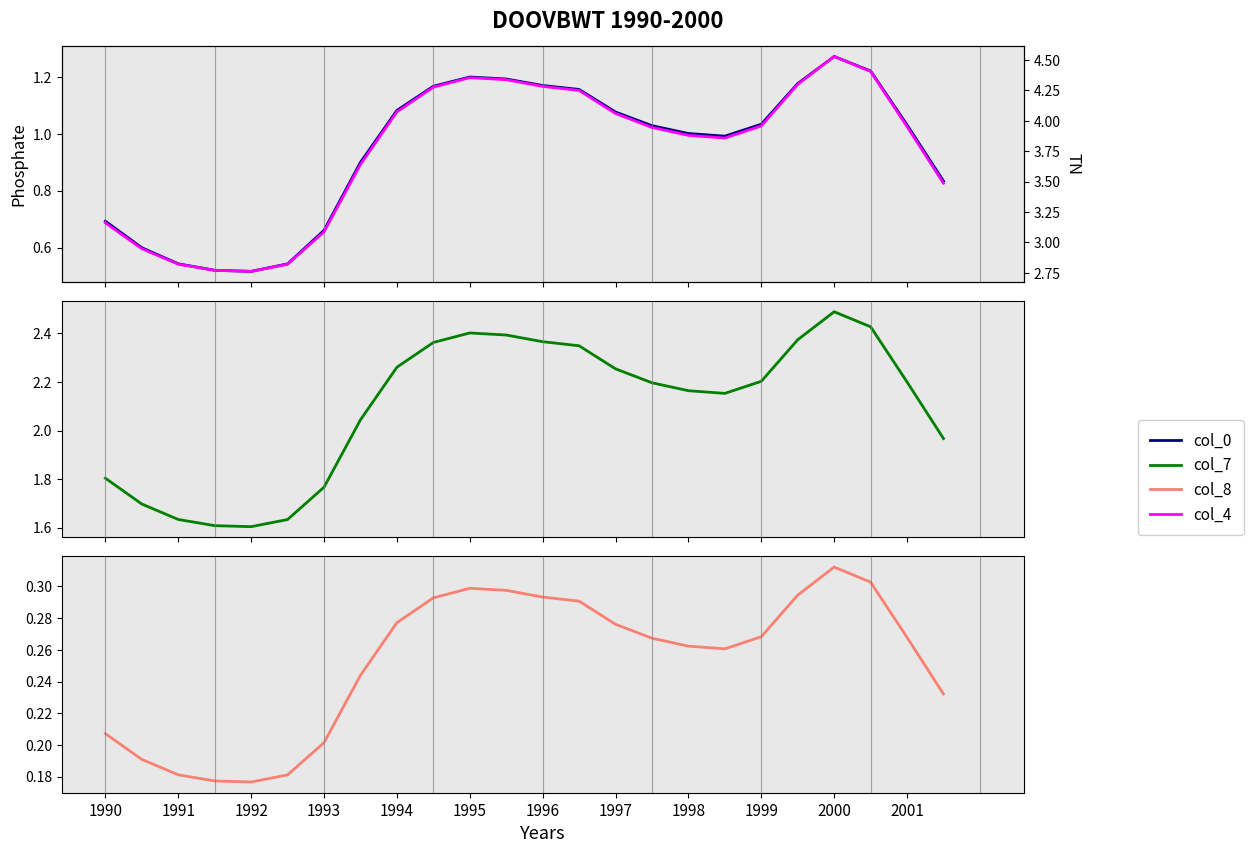

Reading left to right, what are all the values shown in this chart?

col_0: 0.7	0.6	0.5	0.5	0.5	0.5	0.7	0.9	1.1	1.2	1.2	1.2	1.2	1.2	1.1	1.0	1.0	1.0	1.0	1.2	1.3	1.2	1.0	0.8
col_7: 1.8	1.7	1.6	1.6	1.6	1.6	1.8	2.0	2.3	2.4	2.4	2.4	2.4	2.3	2.3	2.2	2.2	2.2	2.2	2.4	2.5	2.4	2.2	2.0
col_8: 0.2	0.2	0.2	0.2	0.2	0.2	0.2	0.2	0.3	0.3	0.3	0.3	0.3	0.3	0.3	0.3	0.3	0.3	0.3	0.3	0.3	0.3	0.3	0.2
col_4: 3.2	2.9	2.8	2.8	2.8	2.8	3.1	3.6	4.1	4.3	4.4	4.3	4.3	4.2	4.1	3.9	3.9	3.9	4.0	4.3	4.5	4.4	4.0	3.5